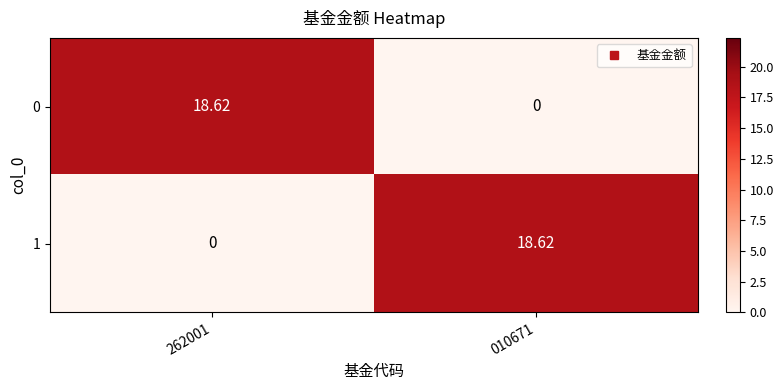

How many values in 0 are above zero?

1